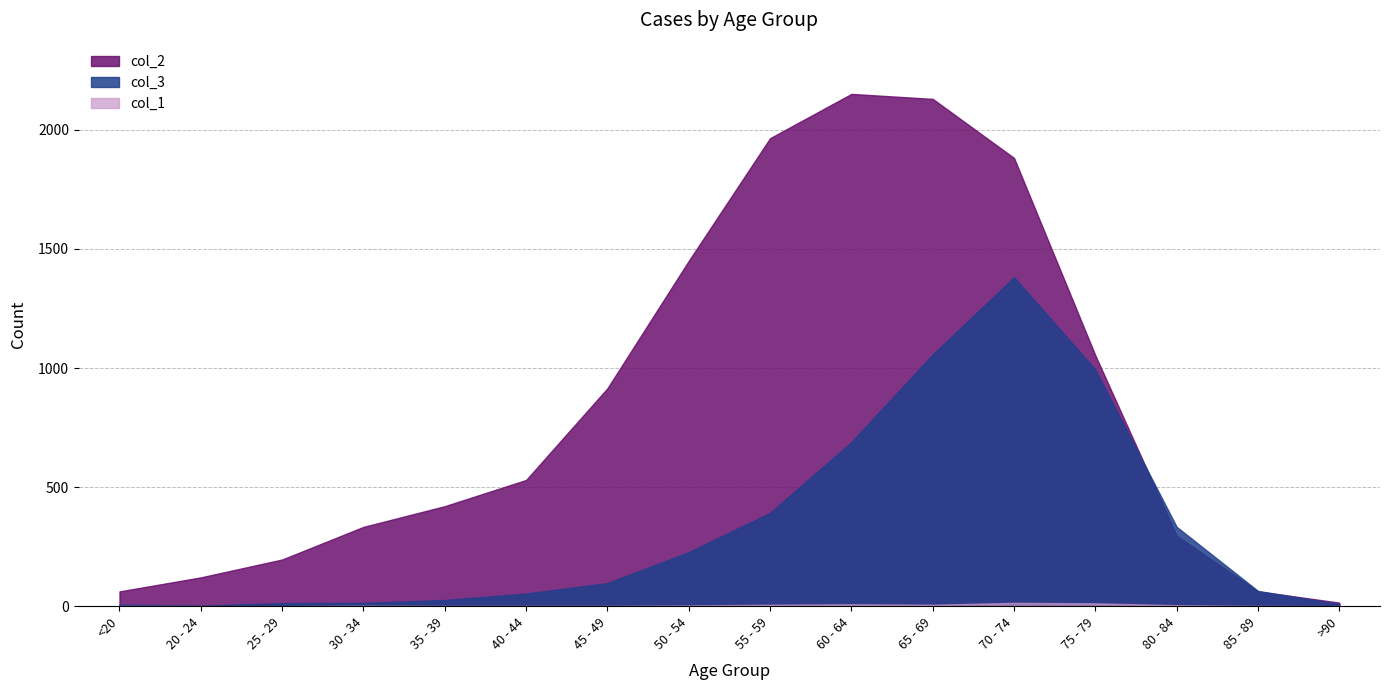

Does the chart have visible grid lines?

Yes